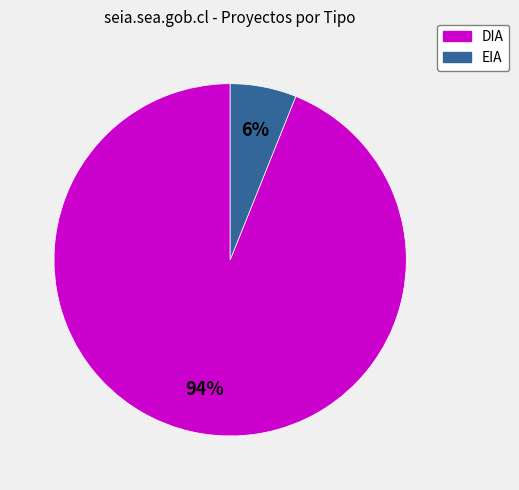

To the nearest percent, what is the average slice percentage?

50%